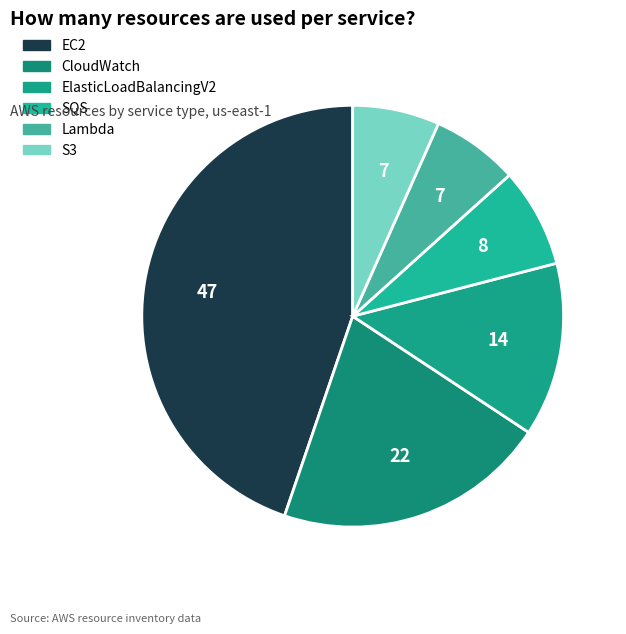

Which slice is the largest?

EC2